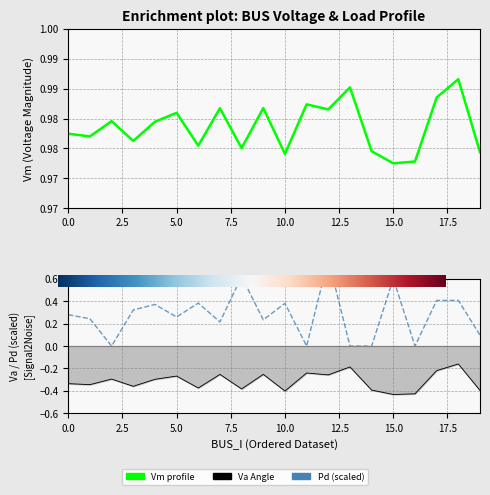

How many lines are shown in the chart?

3